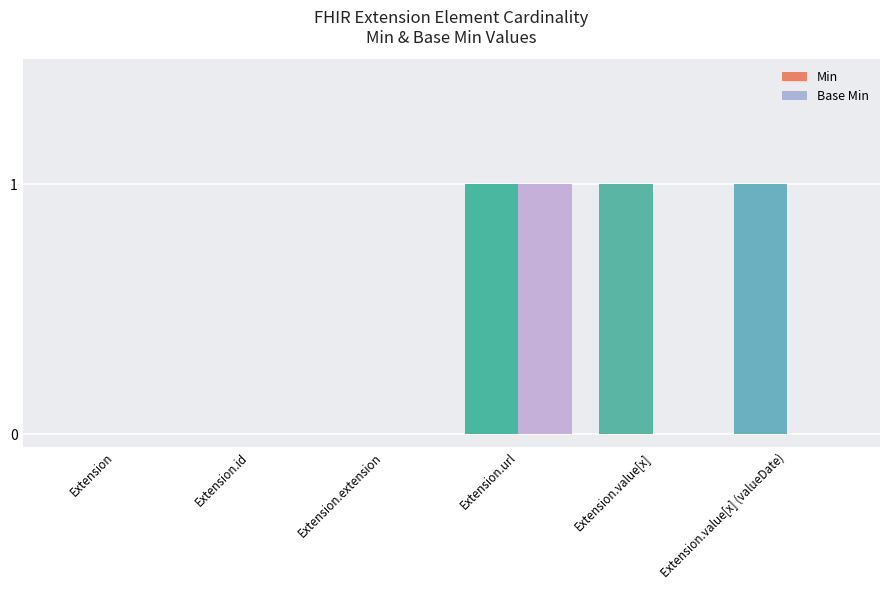

Is the value of Min at Extension.value[x] (valueDate) greater than the value of Base Min at Extension.value[x]?

Yes